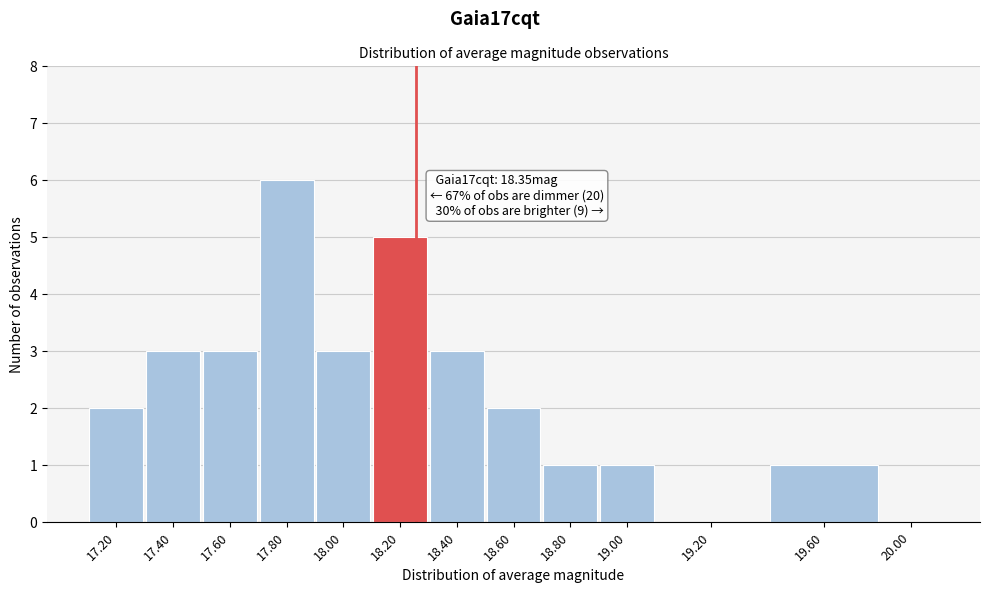

Reading right to left, transcribe all the data shown in this chart.

20.00=0	19.60=1	19.20=0	19.00=1	18.80=1	18.60=2	18.40=3	18.20=5	18.00=3	17.80=6	17.60=3	17.40=3	17.20=2